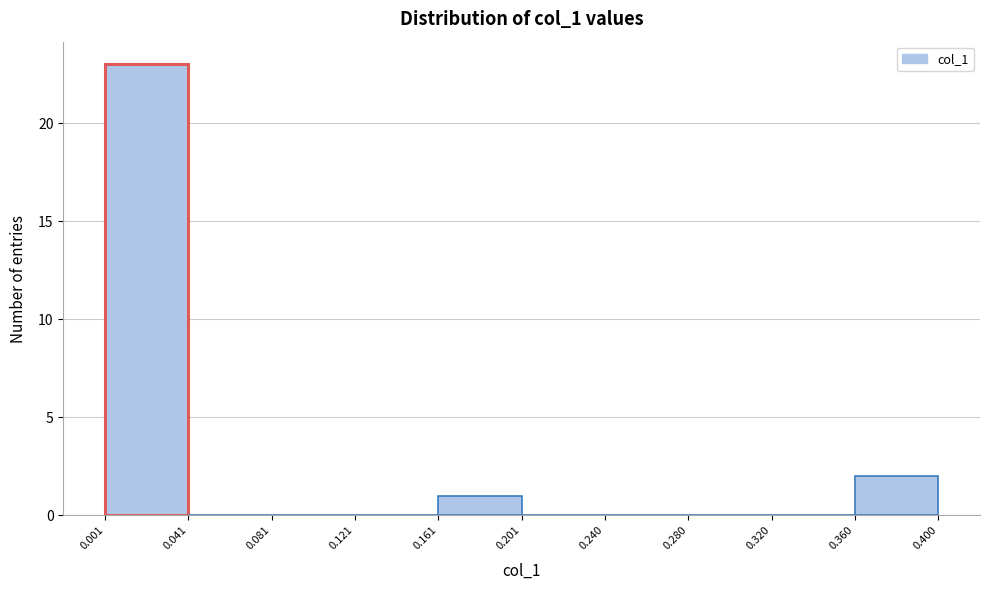

Reading left to right, list every bar in this chart as the range it spans on the x-axis followed by its height. The values are not printed on the chart, so give them approximately, as read against the axis.

0.001 to 0.041: 23
0.041 to 0.081: 0
0.081 to 0.121: 0
0.121 to 0.161: 0
0.161 to 0.201: 1
0.201 to 0.240: 0
0.240 to 0.280: 0
0.280 to 0.320: 0
0.320 to 0.360: 0
0.360 to 0.400: 2